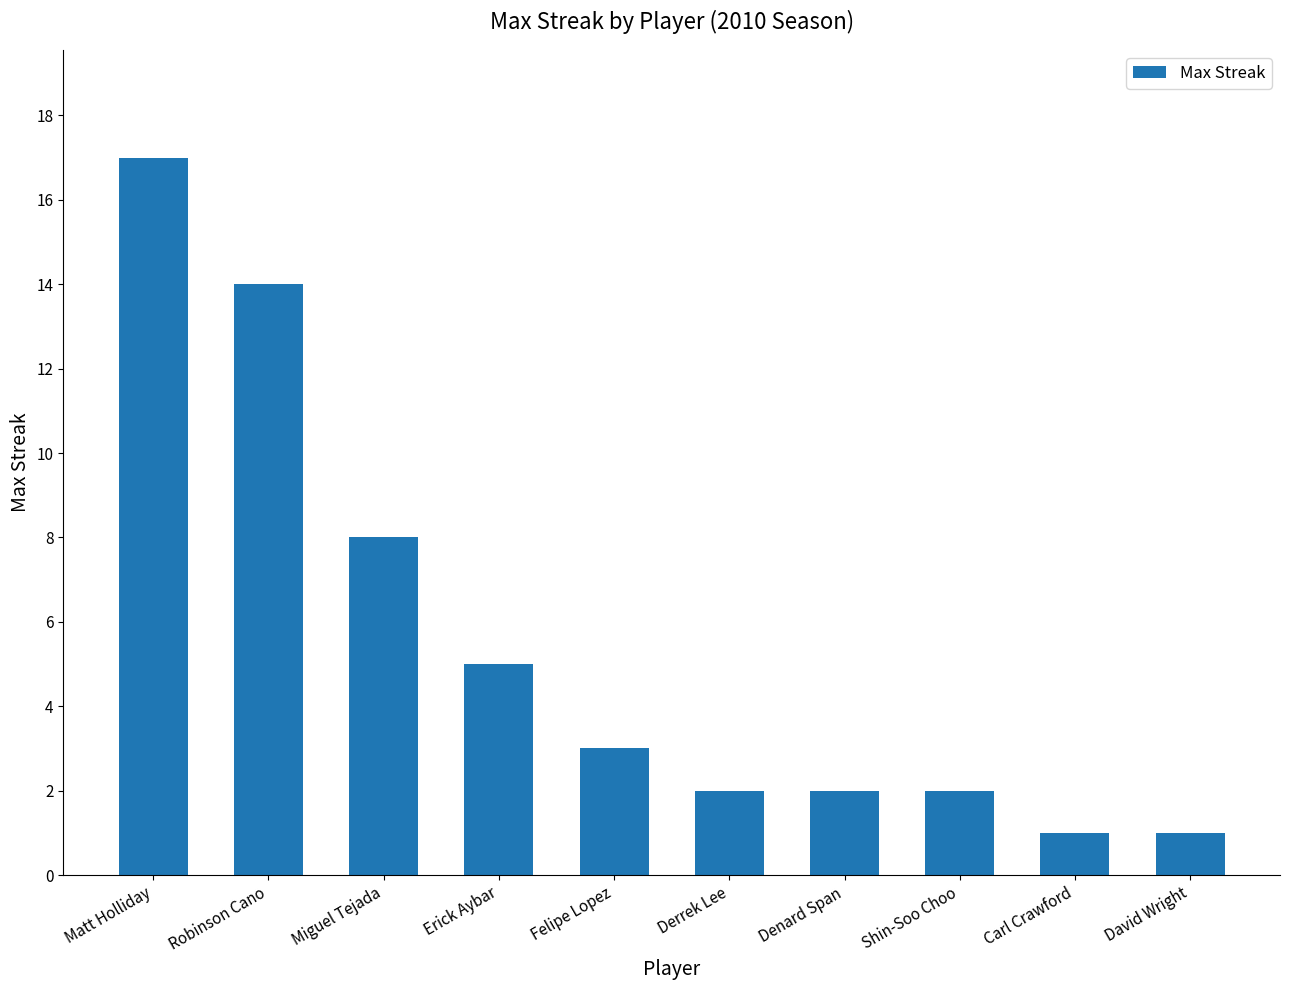

What is the sum of all values?

55